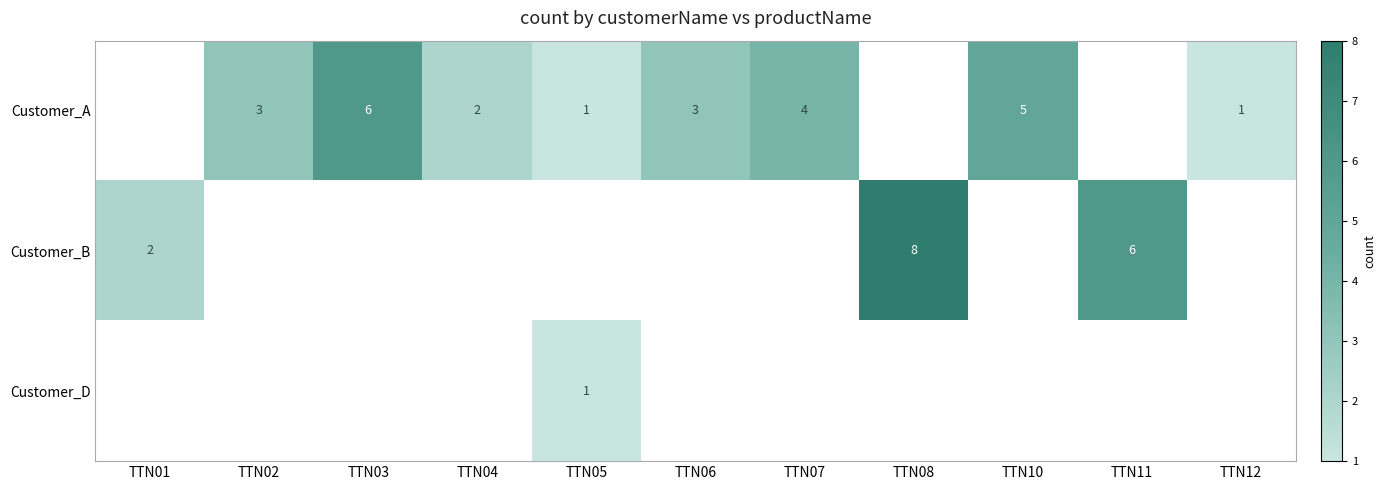

What is the minimum value shown in the chart?

1.0